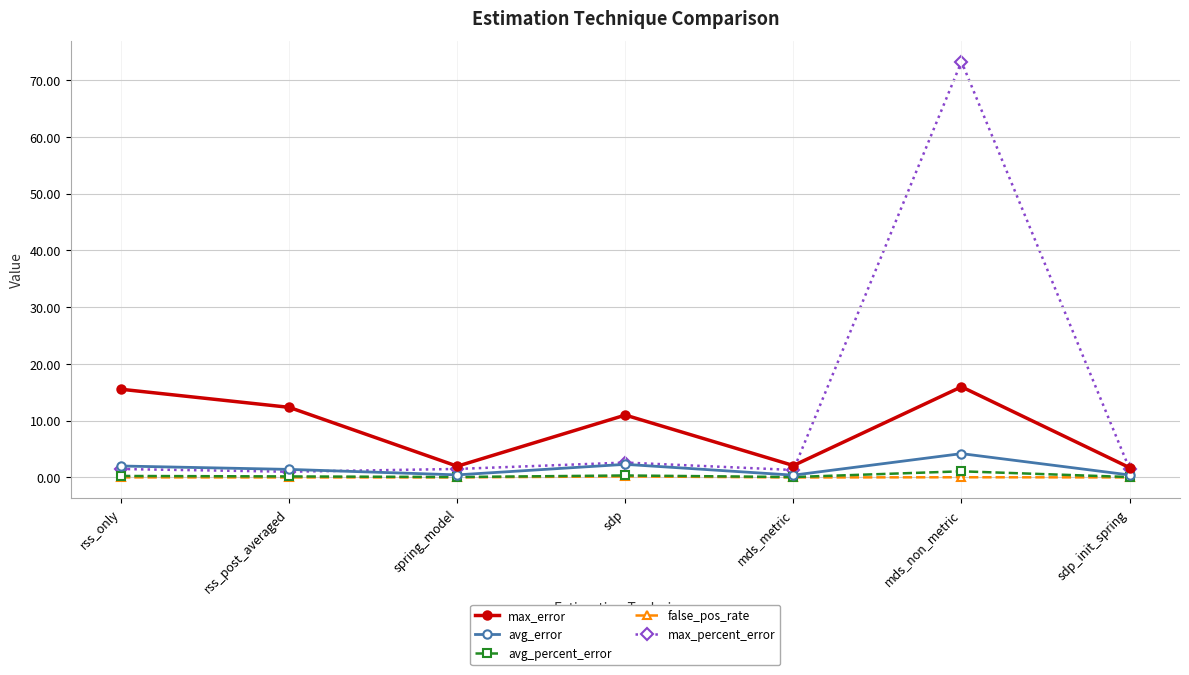

Which label corresponds to the largest value in the chart?

mds_non_metric